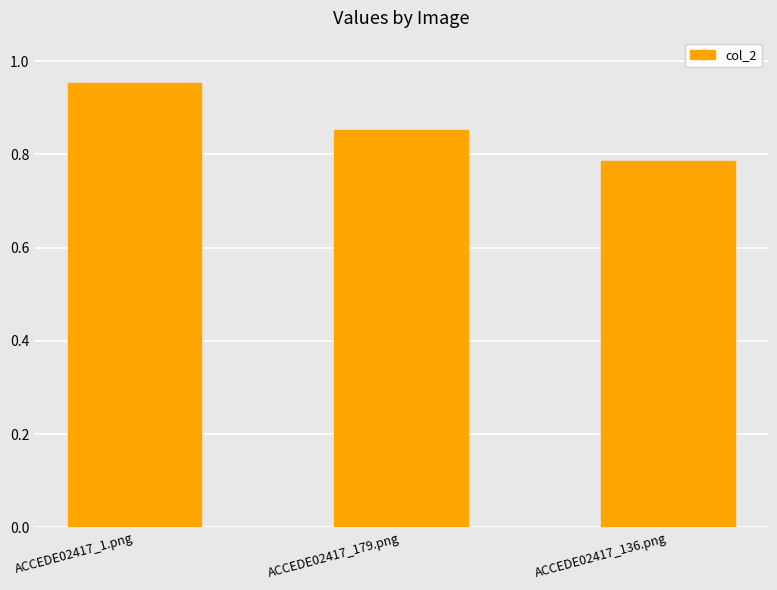

What is the label of the 2nd bar from the right?

ACCEDE02417_179.png